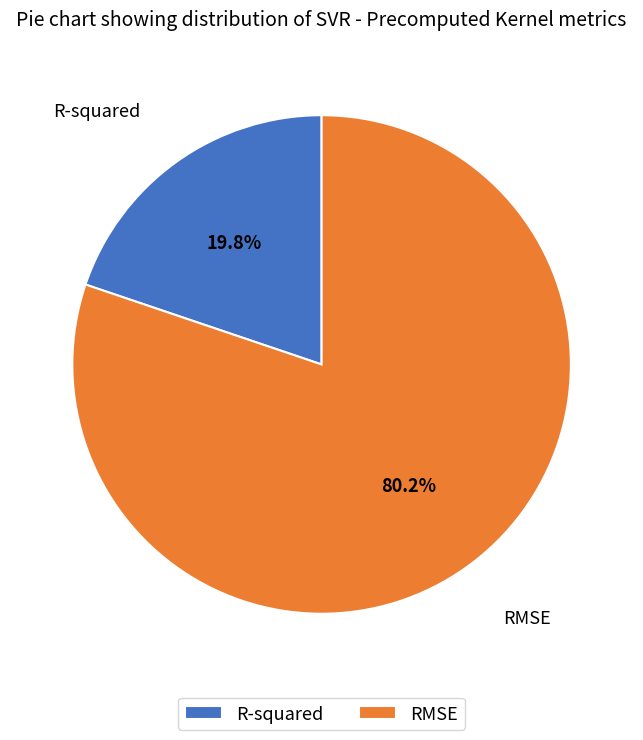

Which slice is the largest?

RMSE